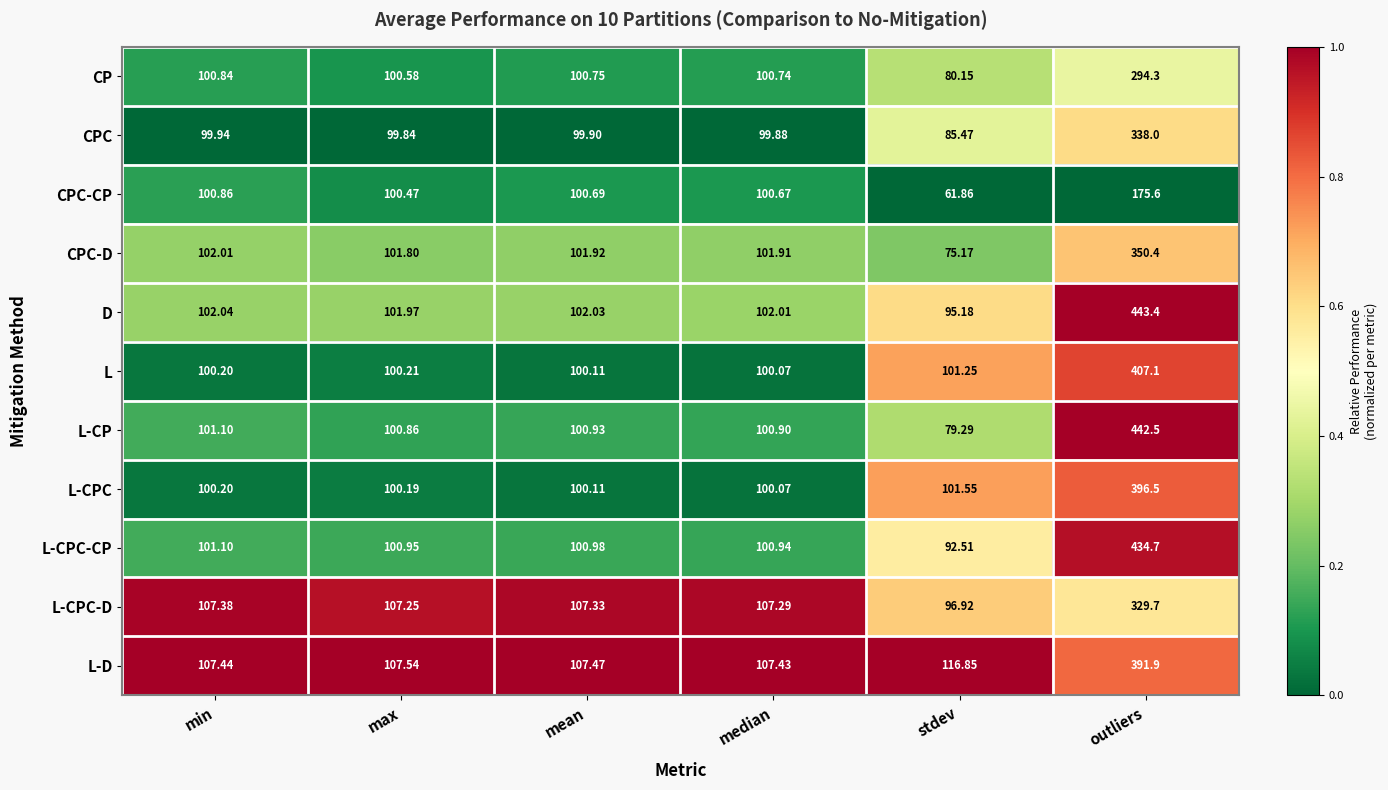

At which category is the sum across all series the highest?

outliers